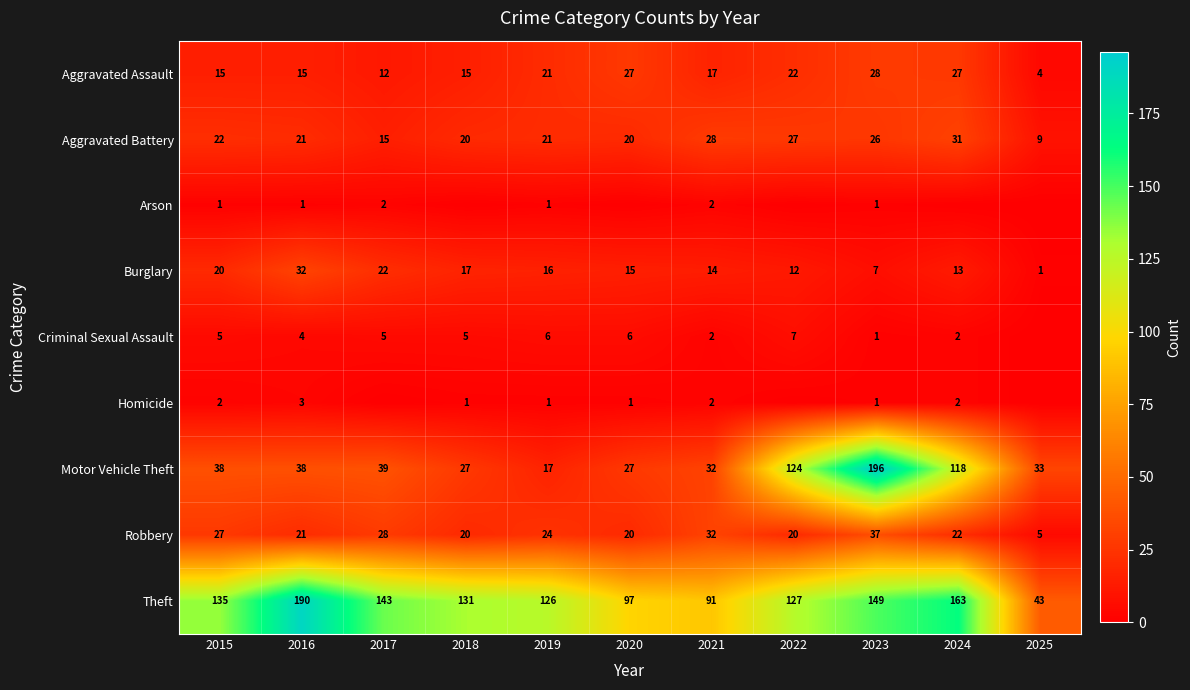

At how many categories does at least one series exceed 59?

10